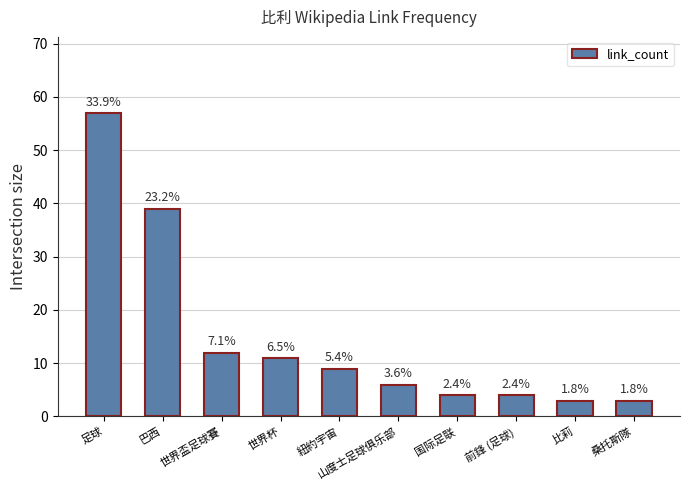

Does the chart contain stacked bars?

No